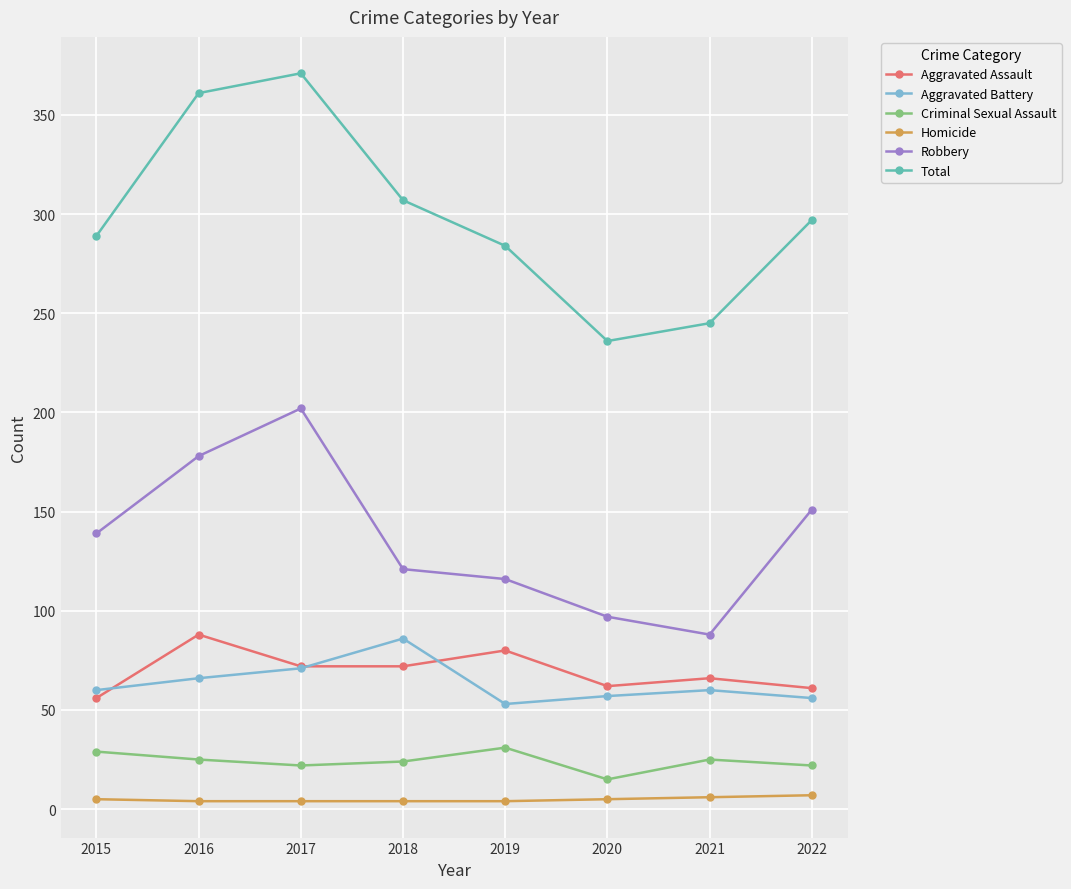

What is the average value of the Criminal Sexual Assault series?

24